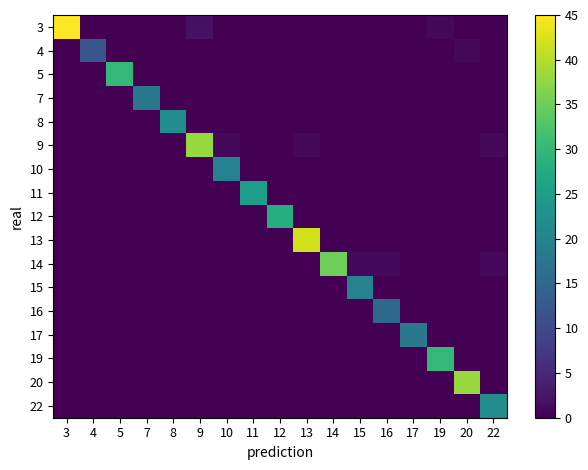

What is the difference between the highest and lowest values at 15?

20